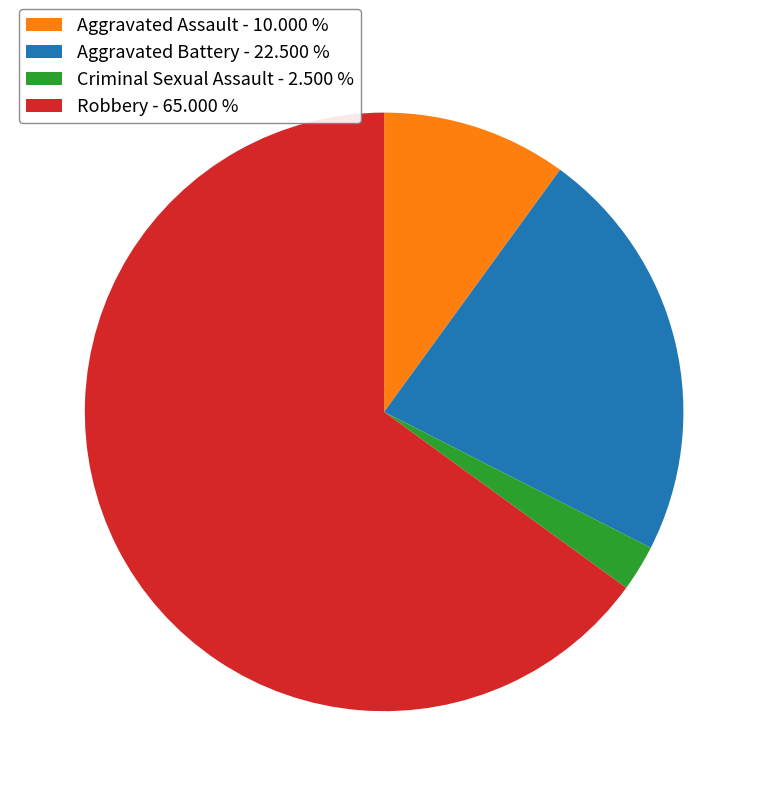

Does Aggravated Battery - 22.500 % account for over 50% of the chart?

No